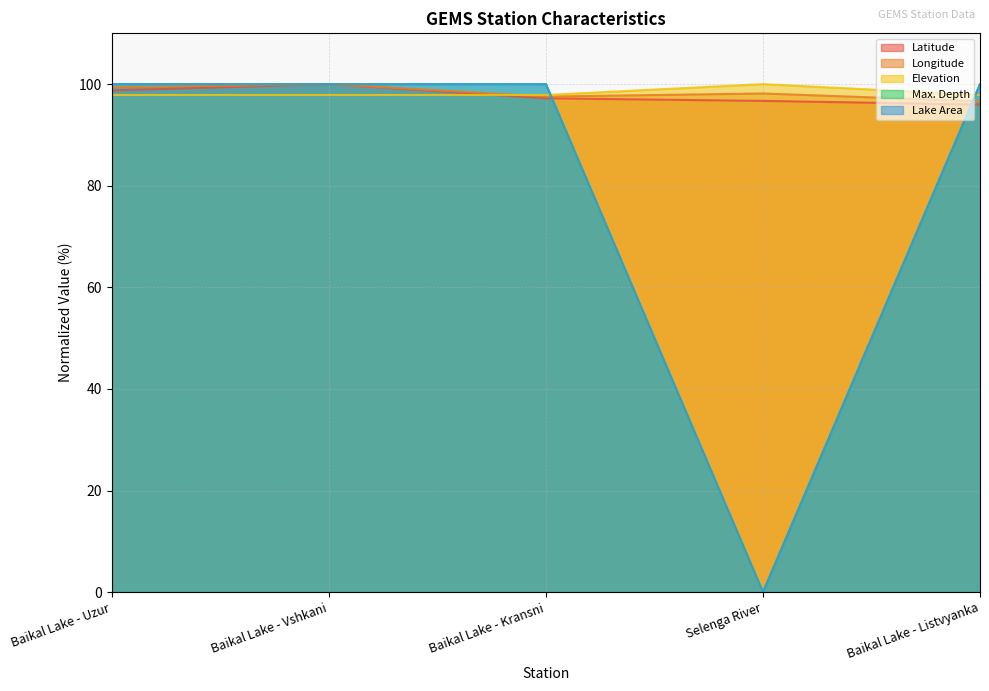

How many categories are shown in the chart?

5